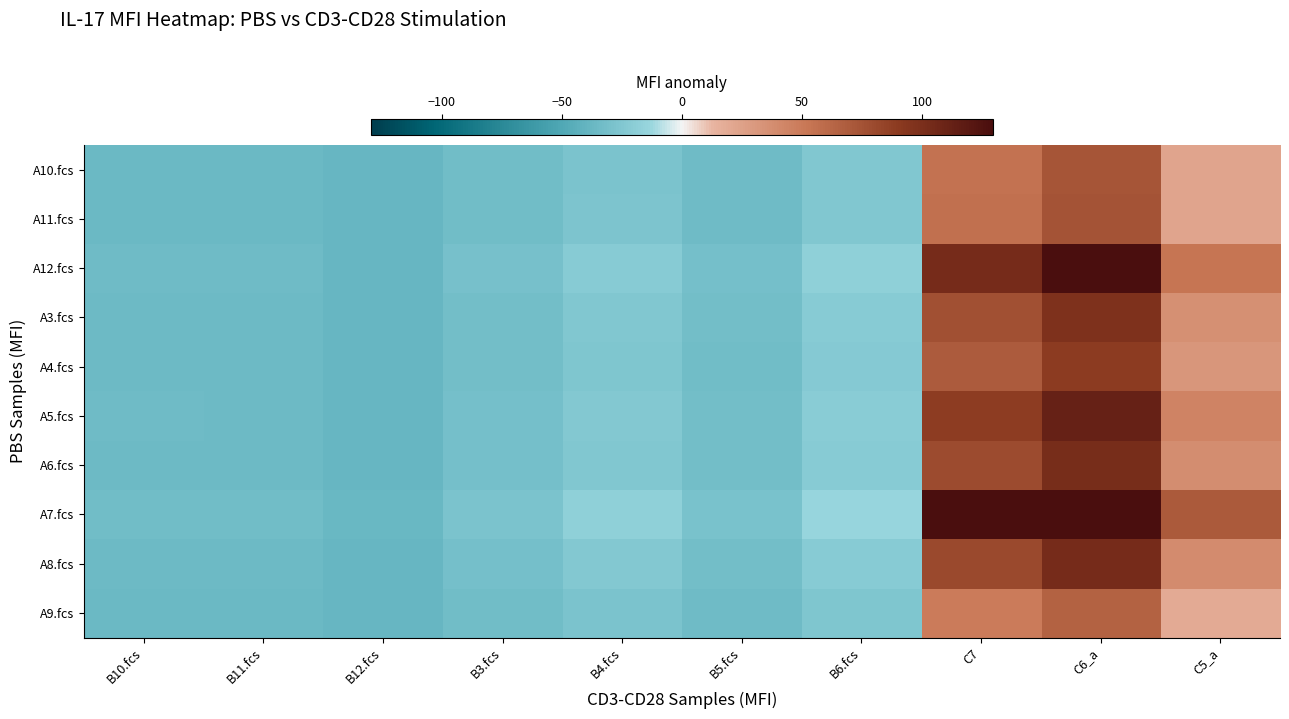

Between B11.fcs and B5.fcs, which is larger?

B5.fcs